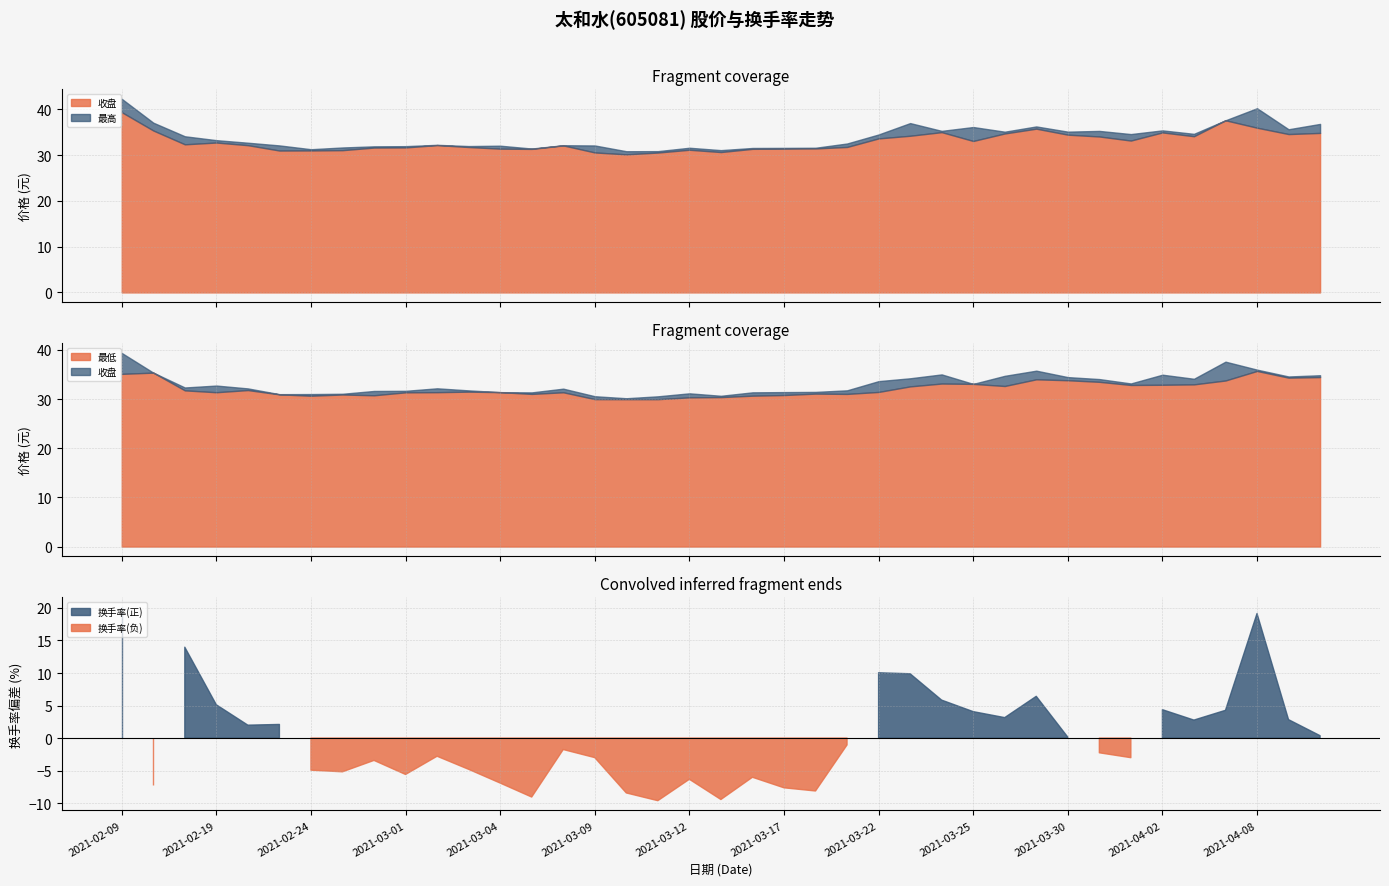

The value of 最高 at 2021-03-11 is 6.6. True or false?

False